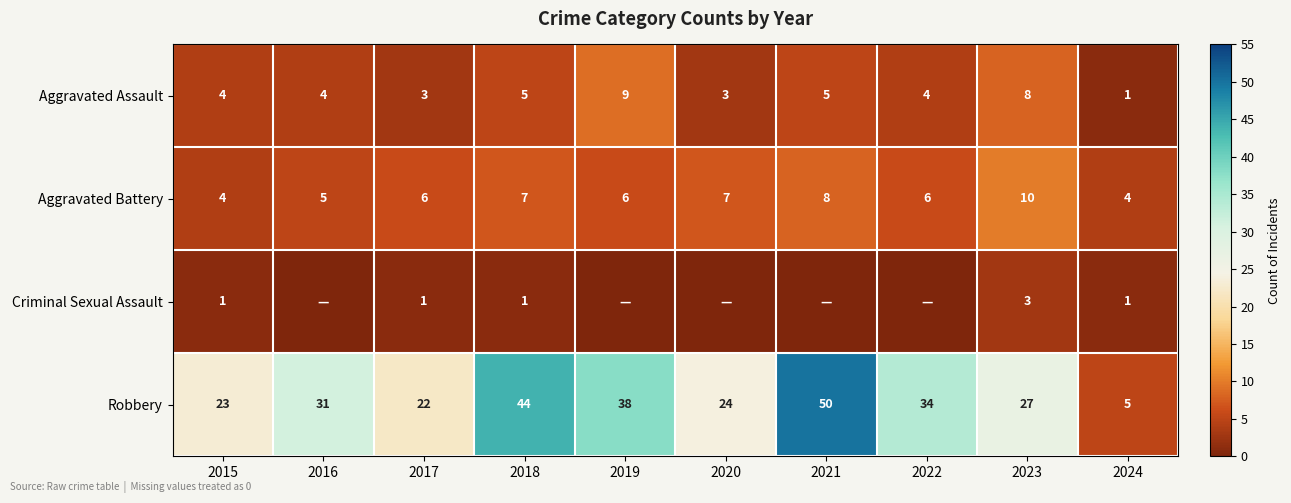

Between 2017 and 2024, which series saw the biggest shift?

Robbery